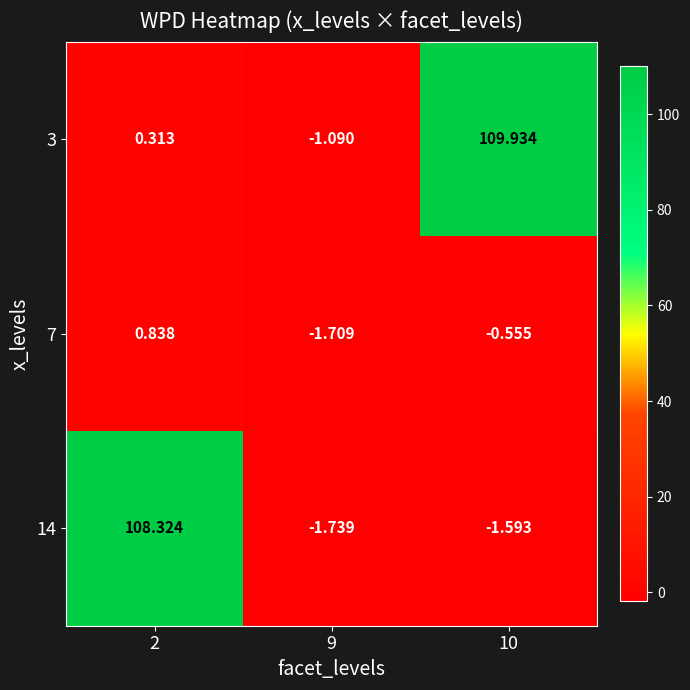

List the series in order of their peak value, lowest first.

7, 14, 3